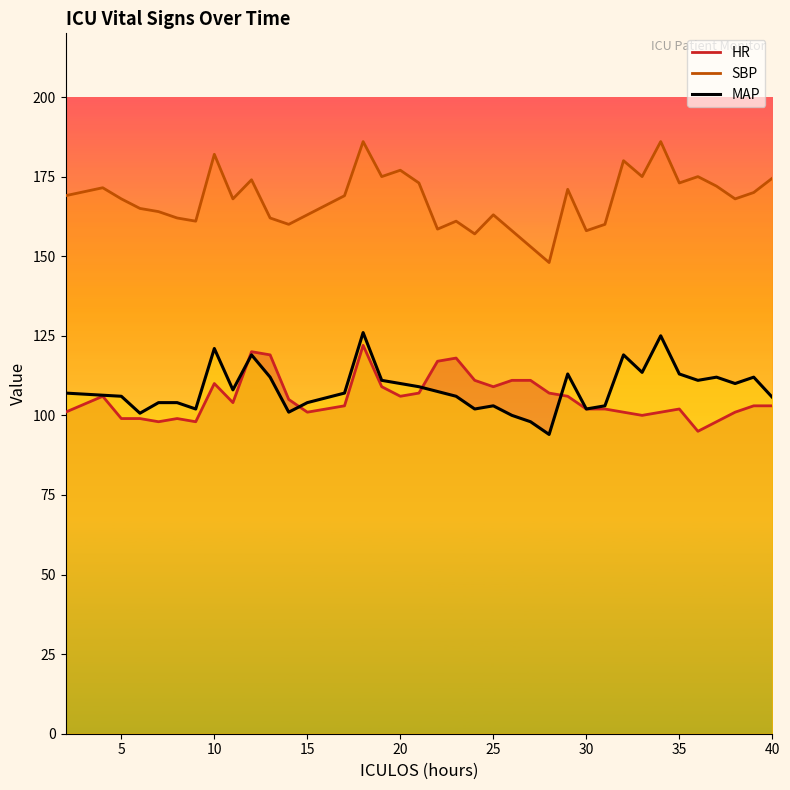

Reading left to right, what are all the values shown in this chart?

HR: 101.0	106.0	99.0	99.0	98.0	99.0	98.0	110.0	104.0	120.0	119.0	105.0	101.0	103.0	122.0	109.0	106.0	107.0	117.0	118.0	111.0	109.0	111.0	111.0	107.0	106.0	102.0	102.0	101.0	100.0	101.0	102.0	95.0	98.0	101.0	103.0	103.0
SBP: 169.0	171.5	168.0	165.0	164.0	162.0	161.0	182.0	168.0	174.0	162.0	160.0	163.0	169.0	186.0	175.0	177.0	173.0	158.5	161.0	157.0	163.0	158.0	153.0	148.0	171.0	158.0	160.0	180.0	175.0	186.0	173.0	175.0	172.0	168.0	170.0	174.5
MAP: 107.0	106.3	106.0	100.7	104.0	104.0	102.0	121.0	108.0	119.0	112.0	101.0	104.0	107.0	126.0	111.0	110.0	109.0	107.5	106.0	102.0	103.0	100.0	98.0	94.0	113.0	102.0	103.0	119.0	113.5	125.0	113.0	111.0	112.0	110.0	112.0	105.7